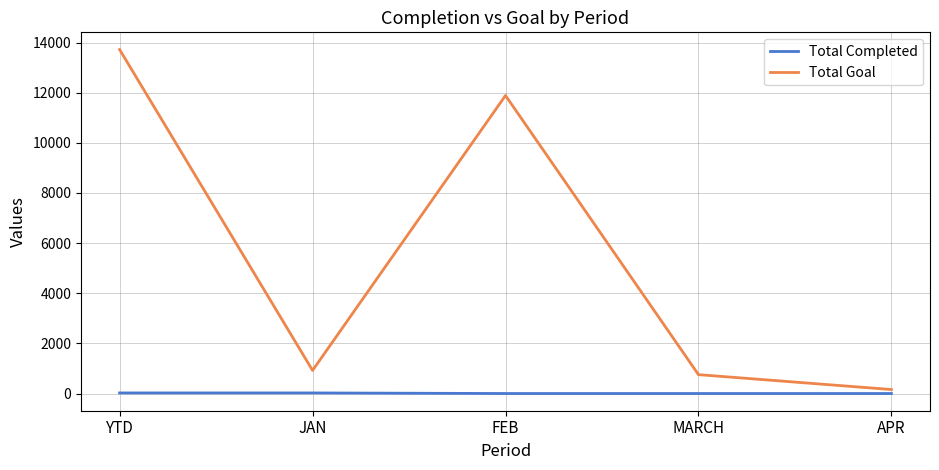

Is this an area chart (filled region under the line)?

No